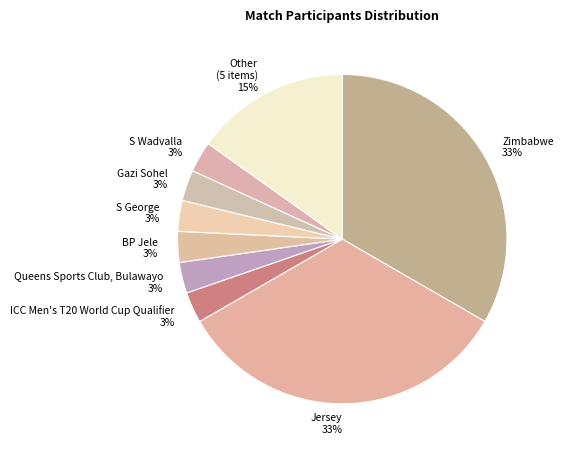

How many slices are in this pie chart?

9